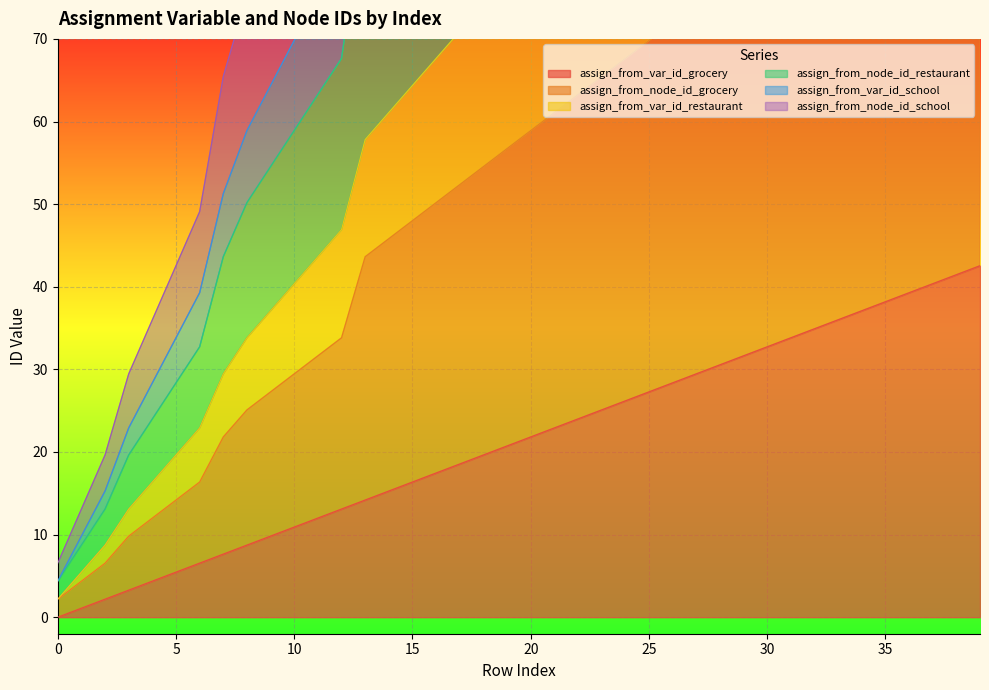

True or false: assign_from_var_id_grocery and assign_from_node_id_grocery intersect in this chart.

False